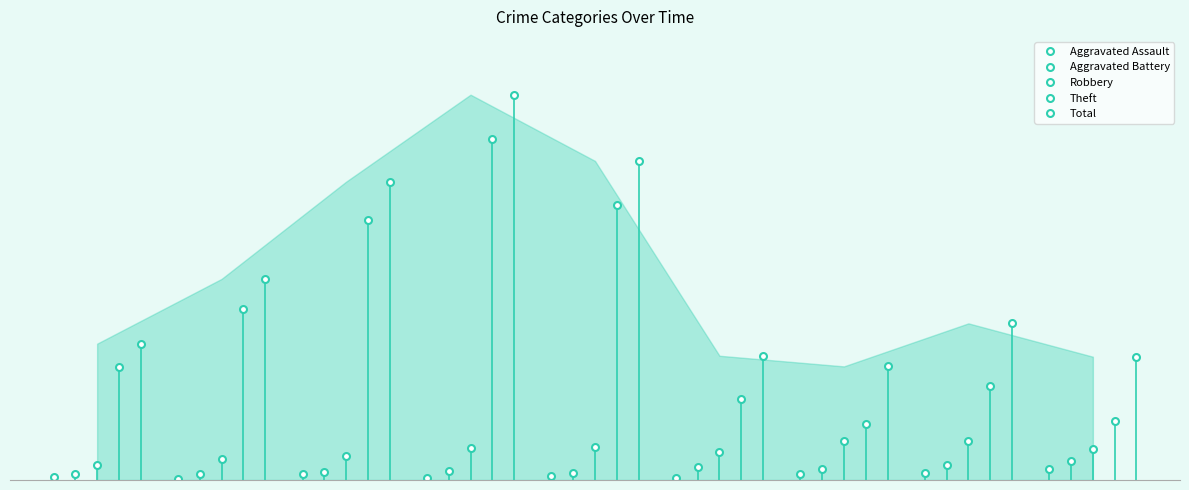

List the series in order of their peak value, lowest first.

Aggravated Assault, Aggravated Battery, Robbery, Theft, Total